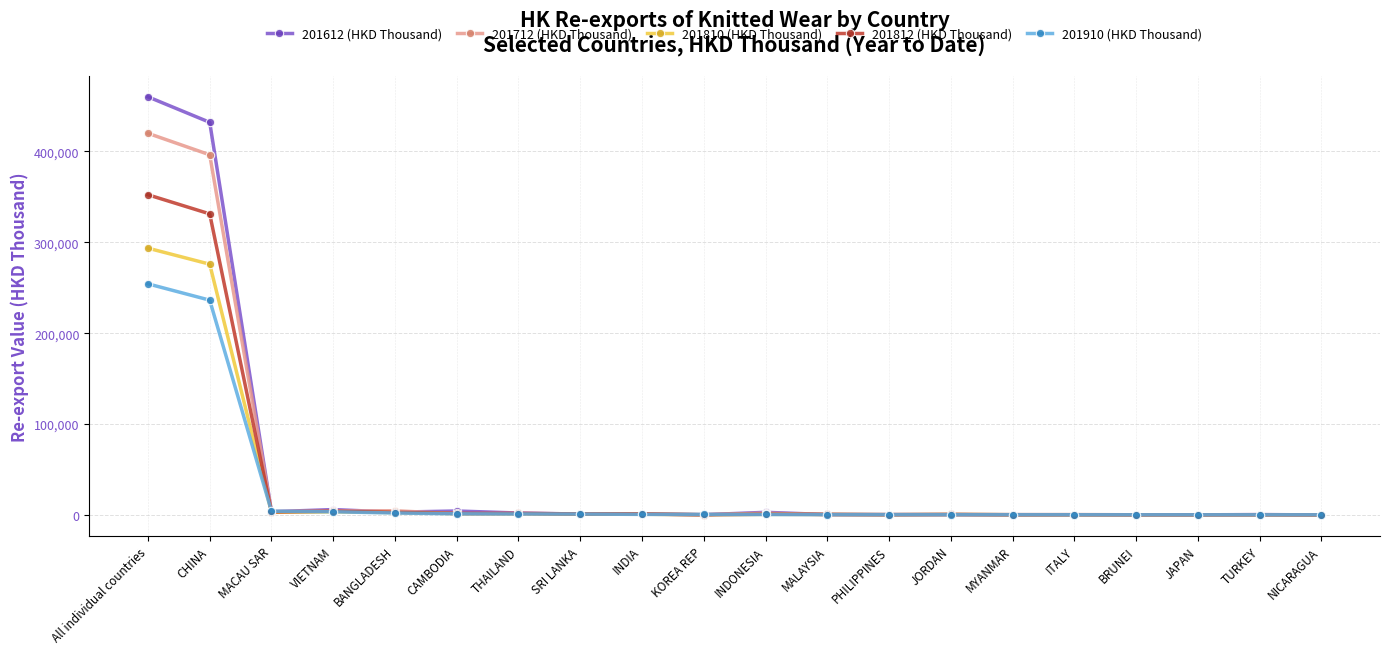

At which category is the sum across all series the highest?

All individual countries